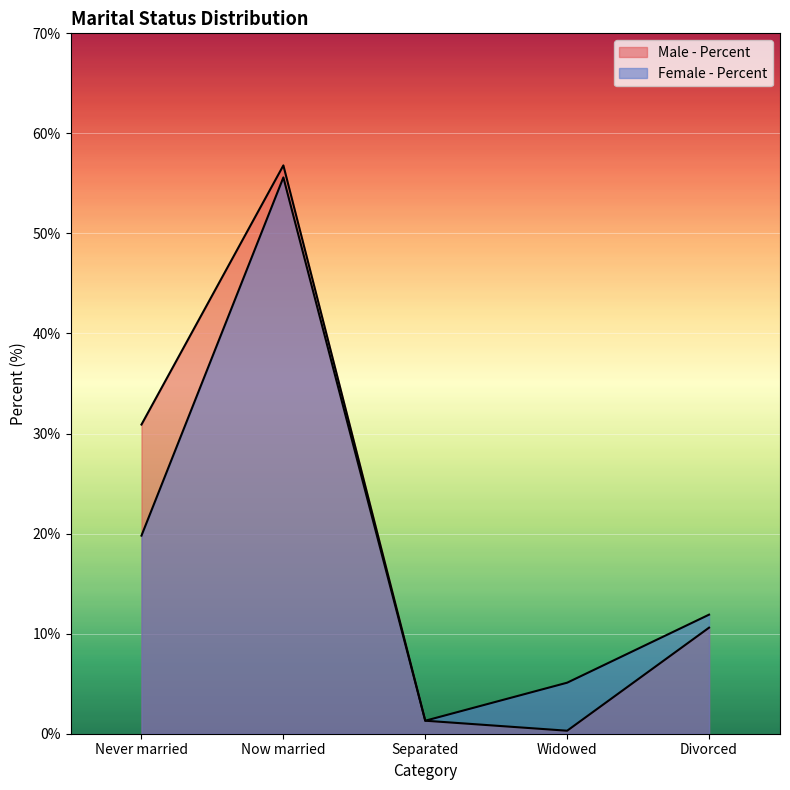

At which category does Female - Percent reach its first local valley?

Separated